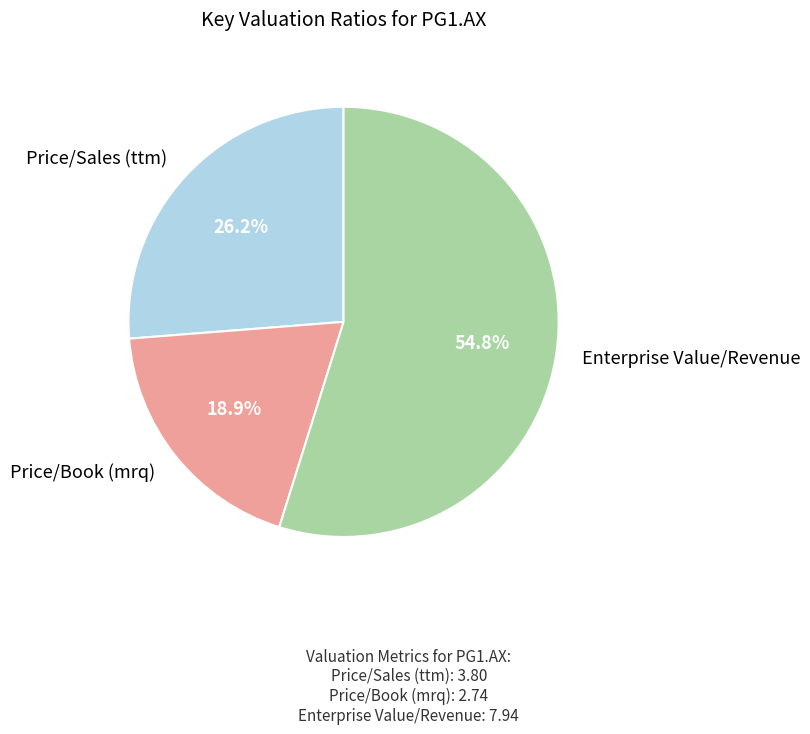

To the nearest percent, what percentage of the pie is Enterprise Value/Revenue?

55%